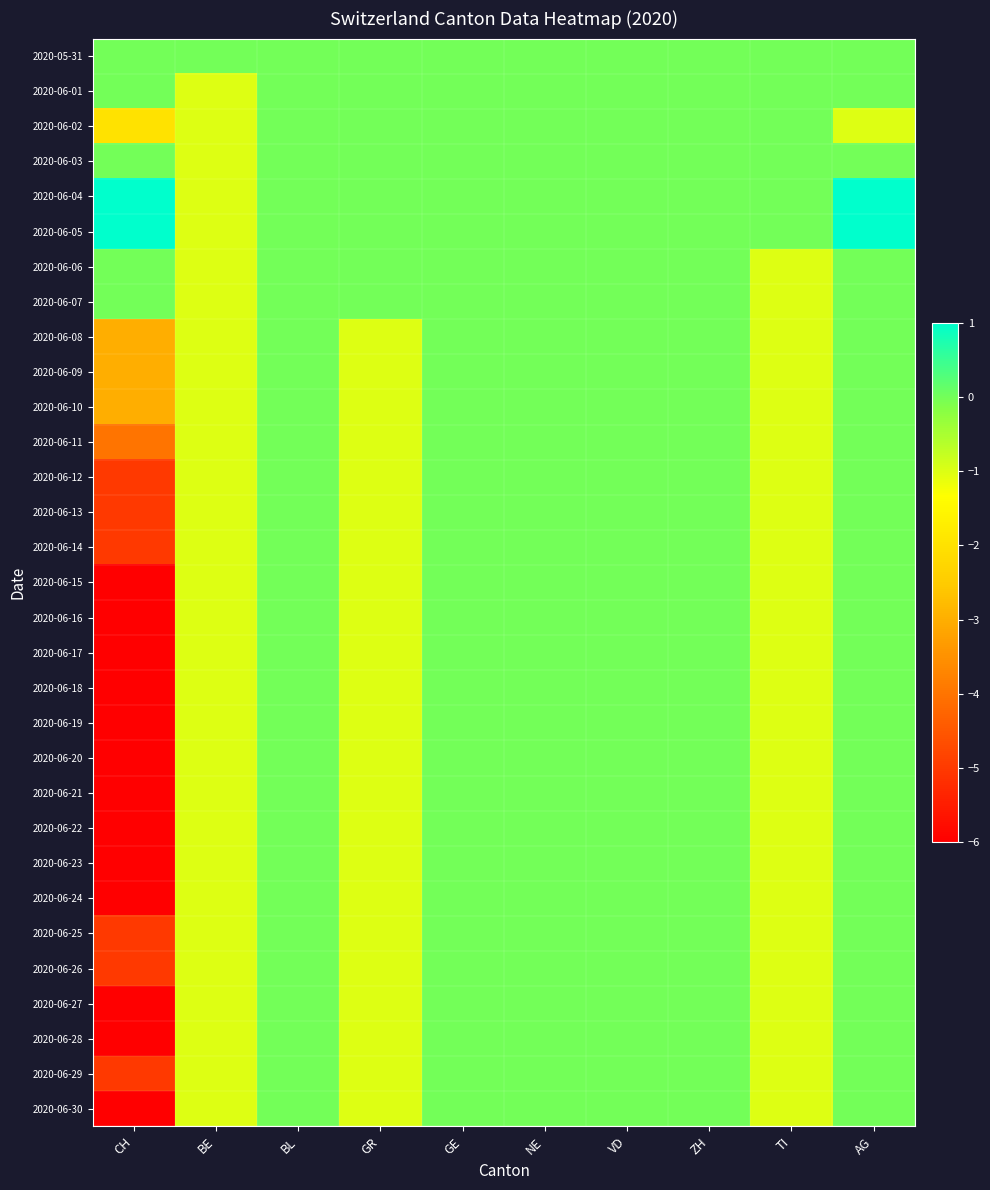

Reading left to right, what are all the values shown in this chart?

2020-05-31: CH=0	BE=0	BL=0	GR=0	GE=0	NE=0	VD=0	ZH=0	TI=0	AG=0
2020-06-01: CH=0	BE=-1	BL=0	GR=0	GE=0	NE=0	VD=0	ZH=0	TI=0	AG=0
2020-06-02: CH=-2	BE=-1	BL=0	GR=0	GE=0	NE=0	VD=0	ZH=0	TI=0	AG=-1
2020-06-03: CH=0	BE=-1	BL=0	GR=0	GE=0	NE=0	VD=0	ZH=0	TI=0	AG=0
2020-06-04: CH=1	BE=-1	BL=0	GR=0	GE=0	NE=0	VD=0	ZH=0	TI=0	AG=1
2020-06-05: CH=1	BE=-1	BL=0	GR=0	GE=0	NE=0	VD=0	ZH=0	TI=0	AG=1
2020-06-06: CH=0	BE=-1	BL=0	GR=0	GE=0	NE=0	VD=0	ZH=0	TI=-1	AG=0
2020-06-07: CH=0	BE=-1	BL=0	GR=0	GE=0	NE=0	VD=0	ZH=0	TI=-1	AG=0
2020-06-08: CH=-3	BE=-1	BL=0	GR=-1	GE=0	NE=0	VD=0	ZH=0	TI=-1	AG=0
2020-06-09: CH=-3	BE=-1	BL=0	GR=-1	GE=0	NE=0	VD=0	ZH=0	TI=-1	AG=0
2020-06-10: CH=-3	BE=-1	BL=0	GR=-1	GE=0	NE=0	VD=0	ZH=0	TI=-1	AG=0
2020-06-11: CH=-4	BE=-1	BL=0	GR=-1	GE=0	NE=0	VD=0	ZH=0	TI=-1	AG=0
2020-06-12: CH=-5	BE=-1	BL=0	GR=-1	GE=0	NE=0	VD=0	ZH=0	TI=-1	AG=0
2020-06-13: CH=-5	BE=-1	BL=0	GR=-1	GE=0	NE=0	VD=0	ZH=0	TI=-1	AG=0
2020-06-14: CH=-5	BE=-1	BL=0	GR=-1	GE=0	NE=0	VD=0	ZH=0	TI=-1	AG=0
2020-06-15: CH=-6	BE=-1	BL=0	GR=-1	GE=0	NE=0	VD=0	ZH=0	TI=-1	AG=0
2020-06-16: CH=-6	BE=-1	BL=0	GR=-1	GE=0	NE=0	VD=0	ZH=0	TI=-1	AG=0
2020-06-17: CH=-6	BE=-1	BL=0	GR=-1	GE=0	NE=0	VD=0	ZH=0	TI=-1	AG=0
2020-06-18: CH=-6	BE=-1	BL=0	GR=-1	GE=0	NE=0	VD=0	ZH=0	TI=-1	AG=0
2020-06-19: CH=-6	BE=-1	BL=0	GR=-1	GE=0	NE=0	VD=0	ZH=0	TI=-1	AG=0
2020-06-20: CH=-6	BE=-1	BL=0	GR=-1	GE=0	NE=0	VD=0	ZH=0	TI=-1	AG=0
2020-06-21: CH=-6	BE=-1	BL=0	GR=-1	GE=0	NE=0	VD=0	ZH=0	TI=-1	AG=0
2020-06-22: CH=-6	BE=-1	BL=0	GR=-1	GE=0	NE=0	VD=0	ZH=0	TI=-1	AG=0
2020-06-23: CH=-6	BE=-1	BL=0	GR=-1	GE=0	NE=0	VD=0	ZH=0	TI=-1	AG=0
2020-06-24: CH=-6	BE=-1	BL=0	GR=-1	GE=0	NE=0	VD=0	ZH=0	TI=-1	AG=0
2020-06-25: CH=-5	BE=-1	BL=0	GR=-1	GE=0	NE=0	VD=0	ZH=0	TI=-1	AG=0
2020-06-26: CH=-5	BE=-1	BL=0	GR=-1	GE=0	NE=0	VD=0	ZH=0	TI=-1	AG=0
2020-06-27: CH=-6	BE=-1	BL=0	GR=-1	GE=0	NE=0	VD=0	ZH=0	TI=-1	AG=0
2020-06-28: CH=-6	BE=-1	BL=0	GR=-1	GE=0	NE=0	VD=0	ZH=0	TI=-1	AG=0
2020-06-29: CH=-5	BE=-1	BL=0	GR=-1	GE=0	NE=0	VD=0	ZH=0	TI=-1	AG=0
2020-06-30: CH=-6	BE=-1	BL=0	GR=-1	GE=0	NE=0	VD=0	ZH=0	TI=-1	AG=0